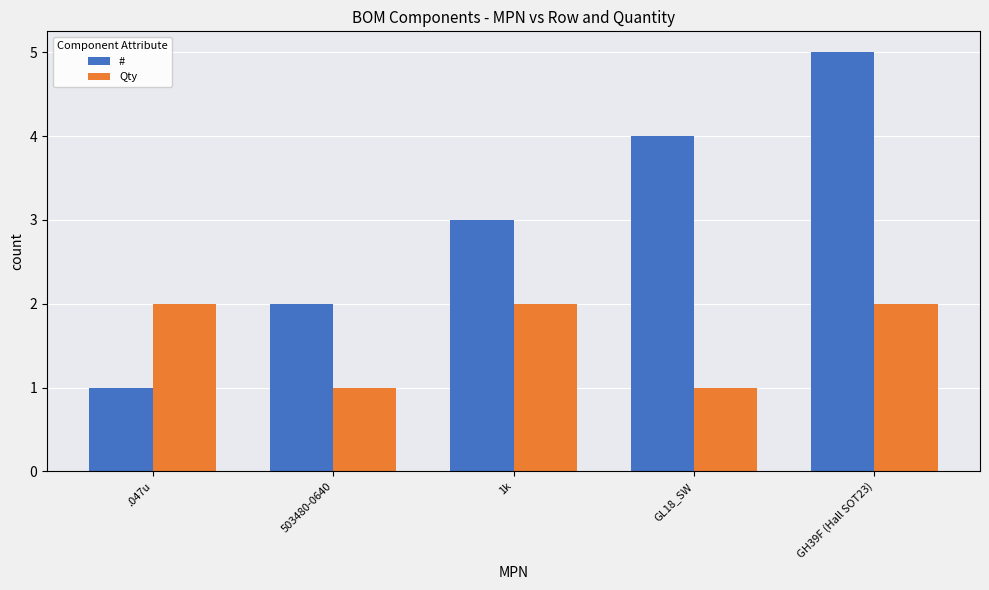

Rank the categories by # value from lowest to highest.

.047u, 503480-0640, 1k, GL18_SW, GH39F (Hall SOT23)